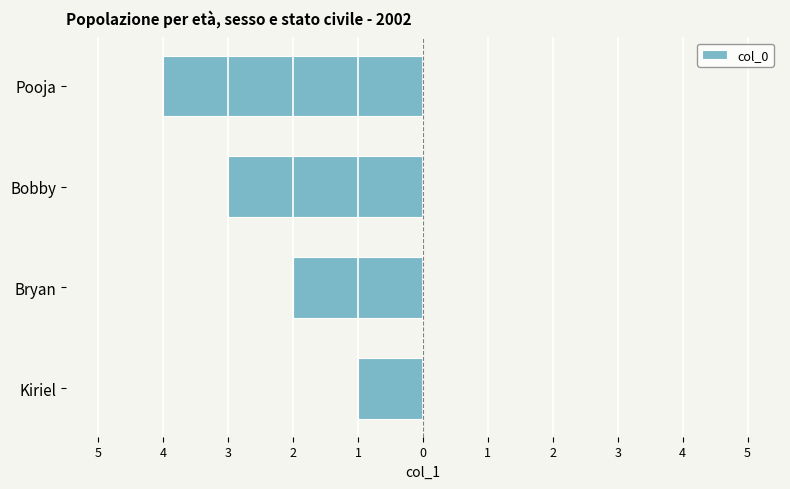

Does the chart contain stacked bars?

No